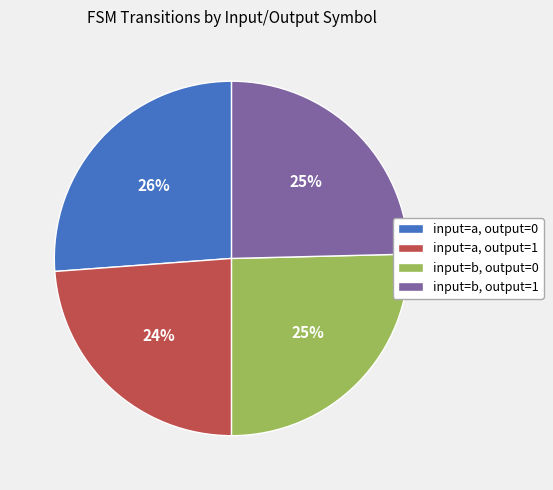

Count the number of slices in the pie.

4